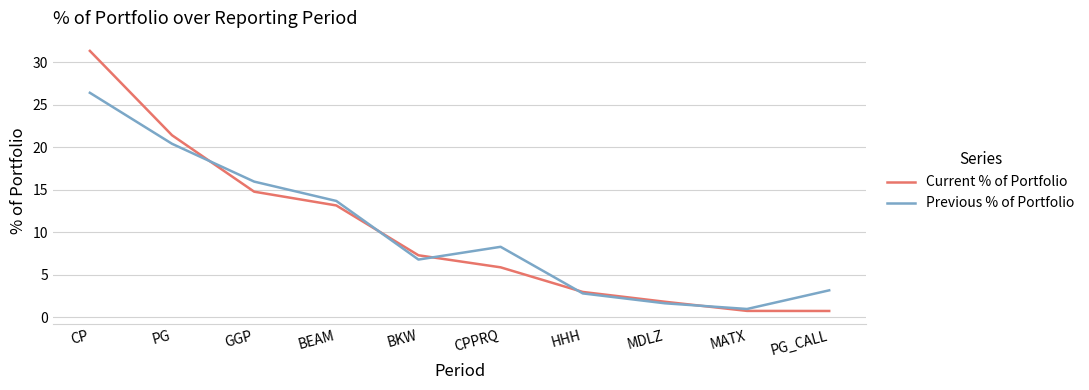

What is the difference between the Previous % of Portfolio values at BKW and PG_CALL?

3.6